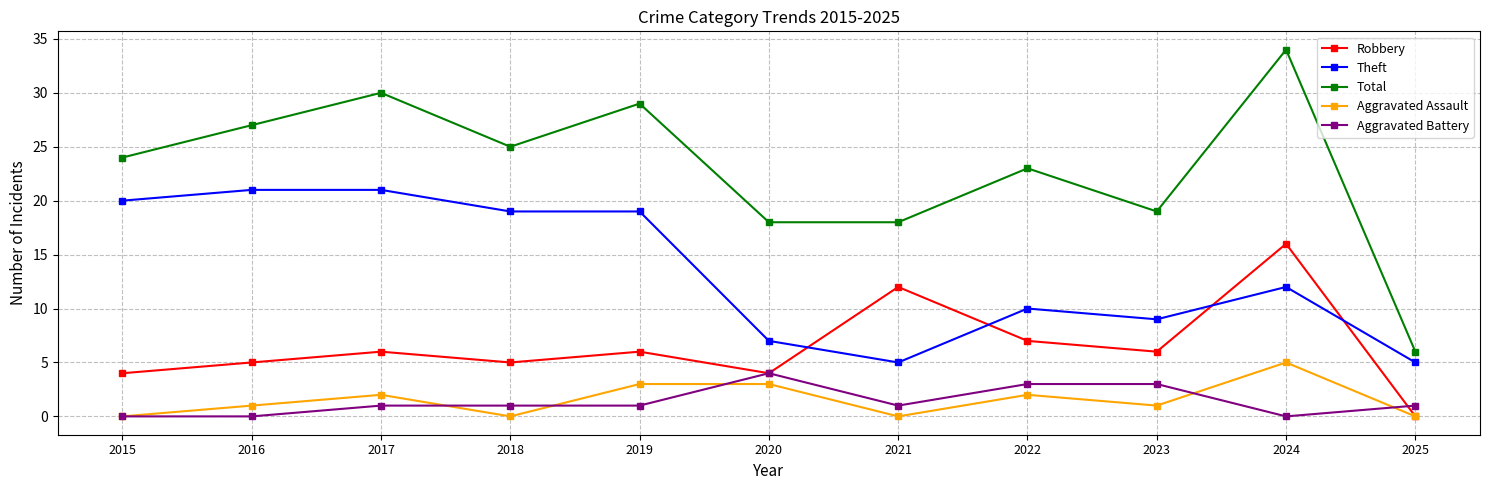

Reading left to right, extract all data points from this chart.

Robbery: 4	5	6	5	6	4	12	7	6	16	0
Theft: 20	21	21	19	19	7	5	10	9	12	5
Total: 24	27	30	25	29	18	18	23	19	34	6
Aggravated Assault: 0	1	2	0	3	3	0	2	1	5	0
Aggravated Battery: 0	0	1	1	1	4	1	3	3	0	1